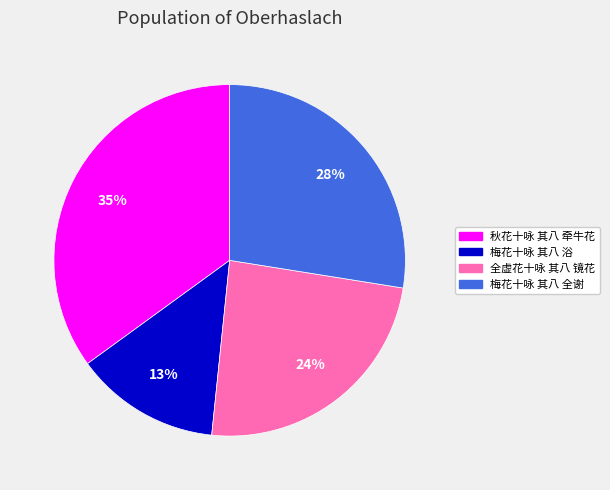

Rank the categories by value from highest to lowest.

秋花十咏 其八 牵牛花, 梅花十咏 其八 全谢, 全虚花十咏 其八 镜花, 梅花十咏 其八 浴